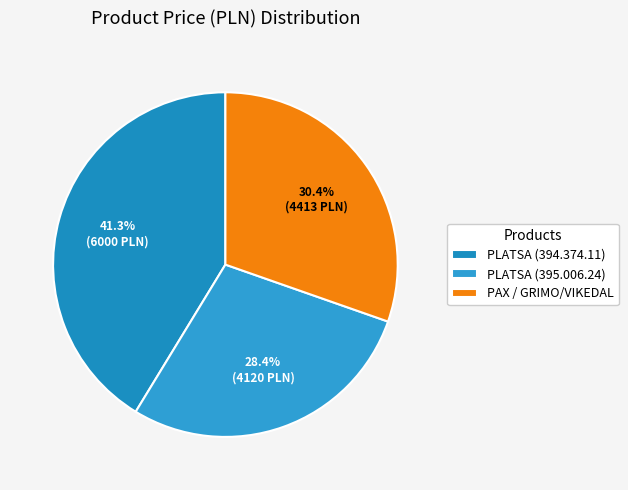

What is the change in value from PLATSA (394.374.11) to PAX / GRIMO/VIKEDAL?

-1587.6